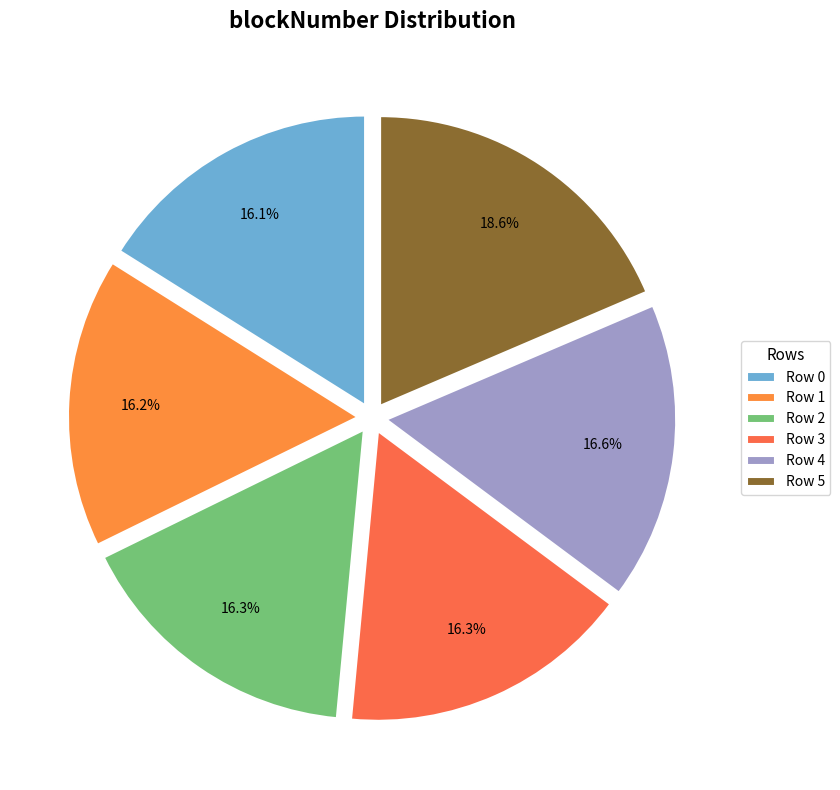

Rank the categories by value from lowest to highest.

0, 1, 2, 3, 4, 5